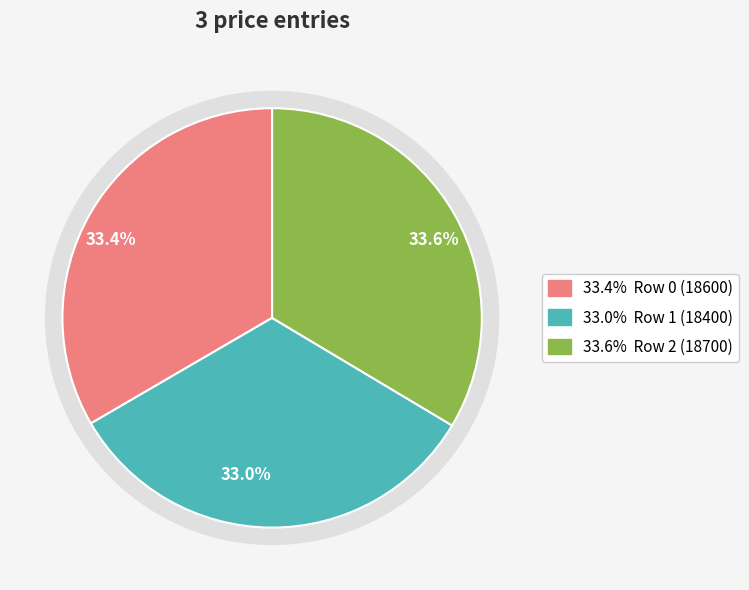

Is the sum of Row 1 (18400) and Row 2 (18700) greater than half?

Yes